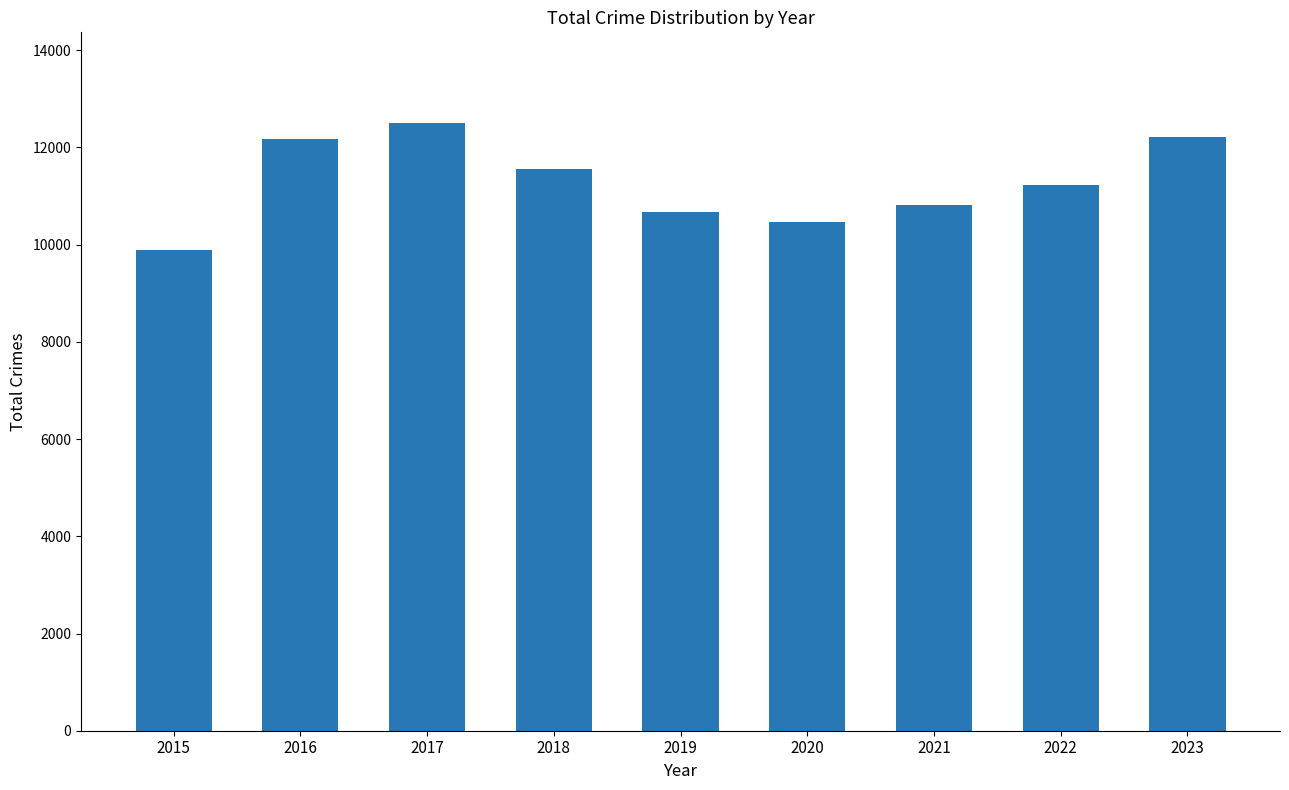

What is the average value?

11274